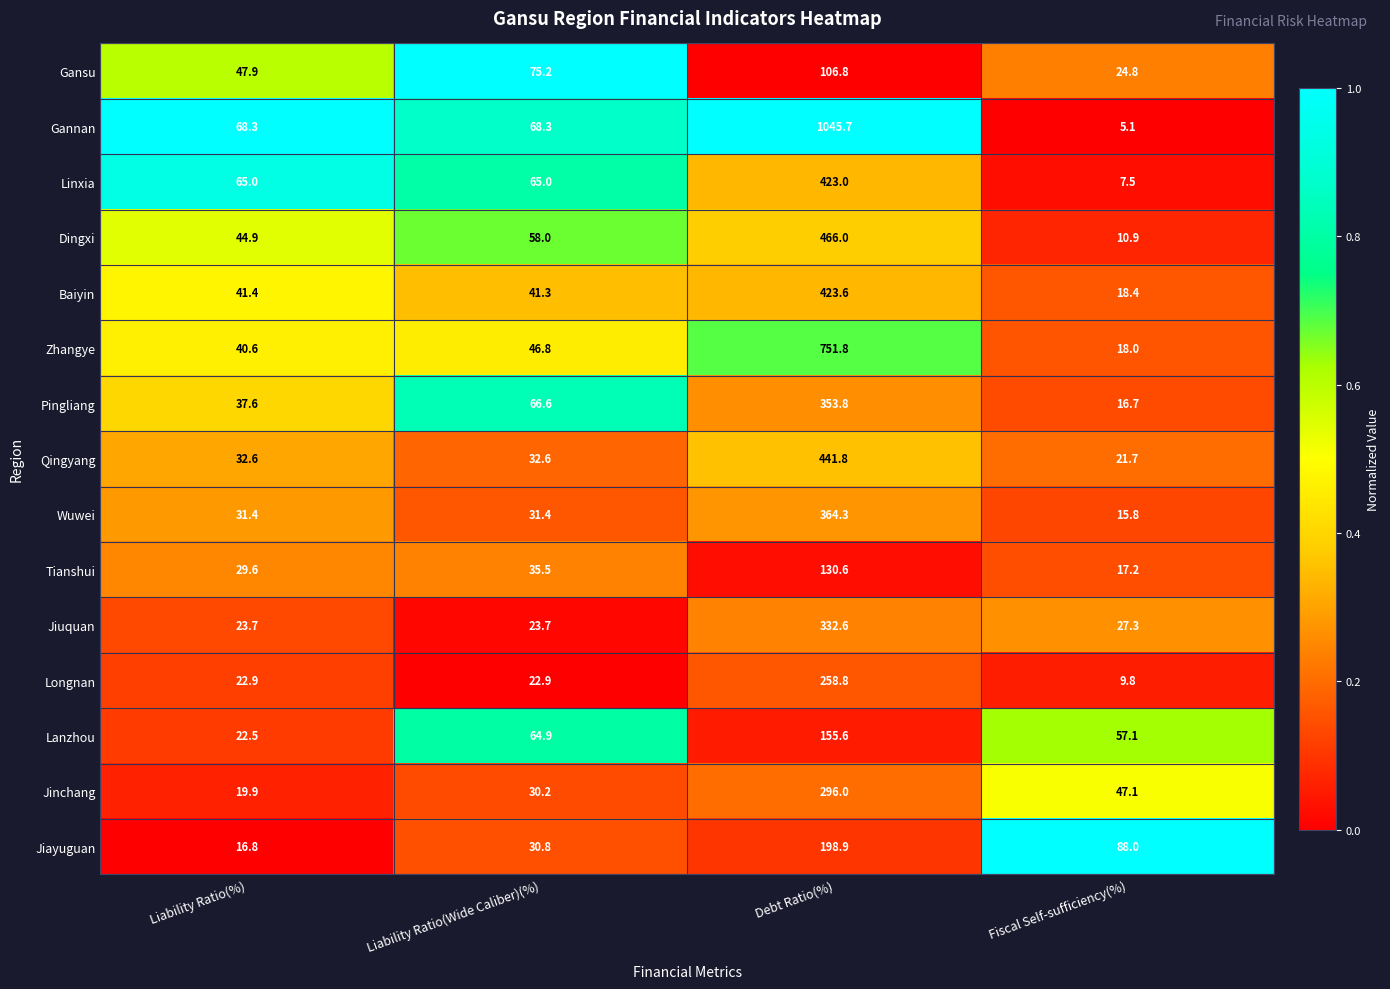

True or false: Jiayuguan has a value of 16.8 at Liability Ratio(%).

True